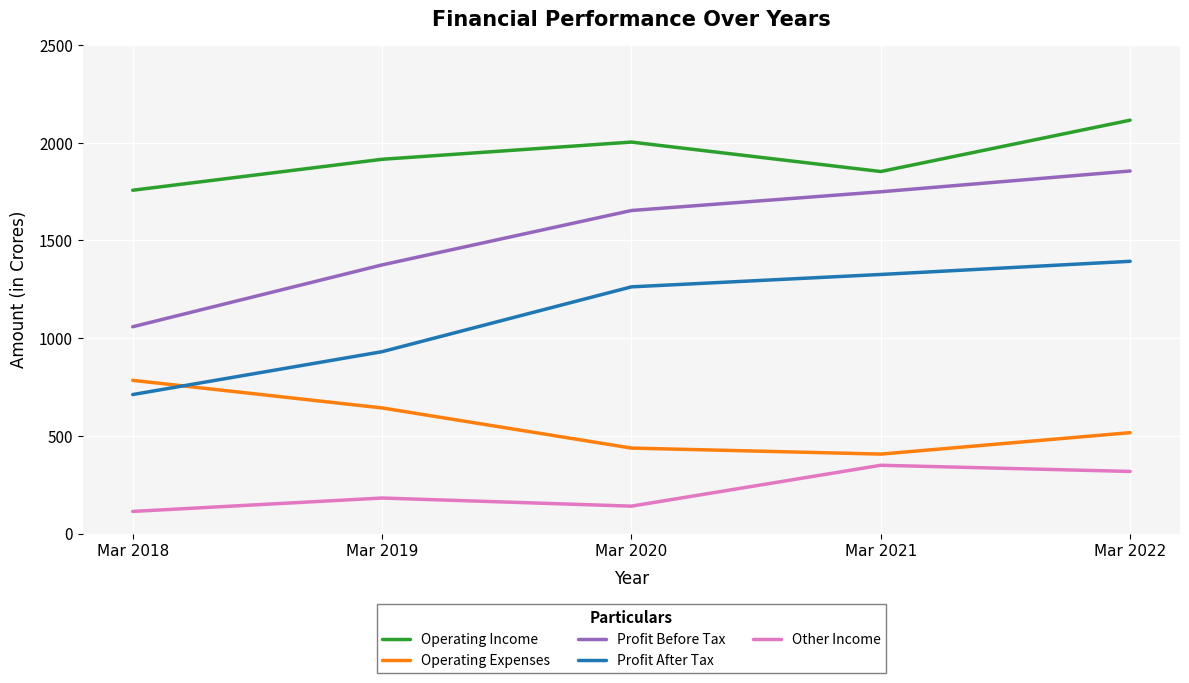

List the labels in order of Profit Before Tax value, largest first.

Mar 2022, Mar 2021, Mar 2020, Mar 2019, Mar 2018